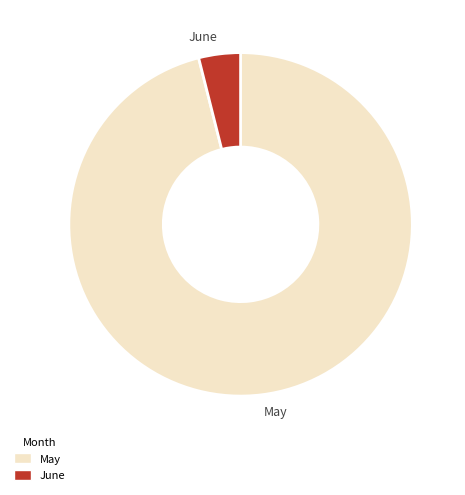

Which category accounts for the majority?

May